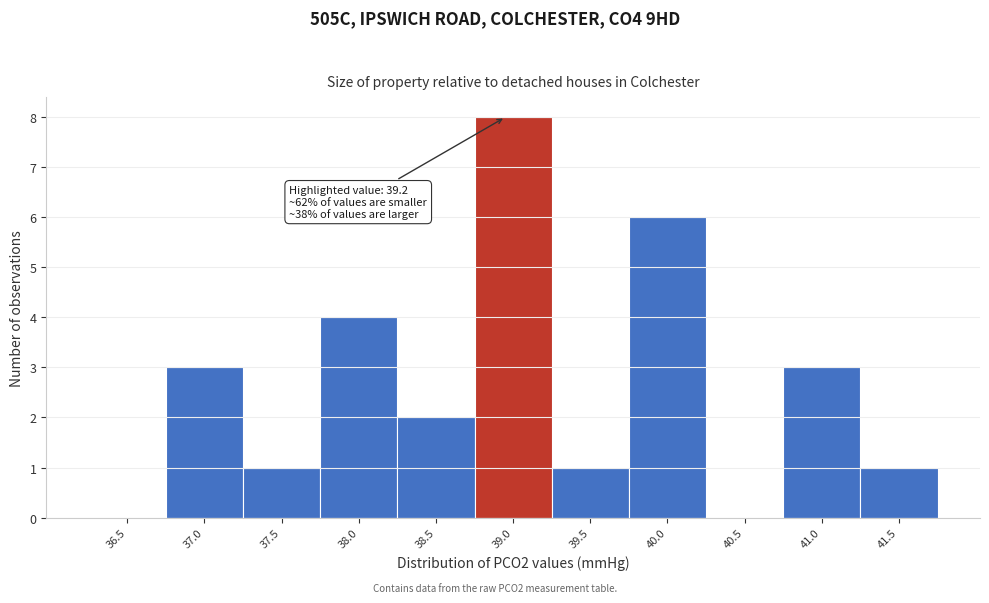

Reading left to right, transcribe all the data shown in this chart.

36.5=0	37.0=3	37.5=1	38.0=4	38.5=2	39.0=8	39.5=1	40.0=6	40.5=0	41.0=3	41.5=1